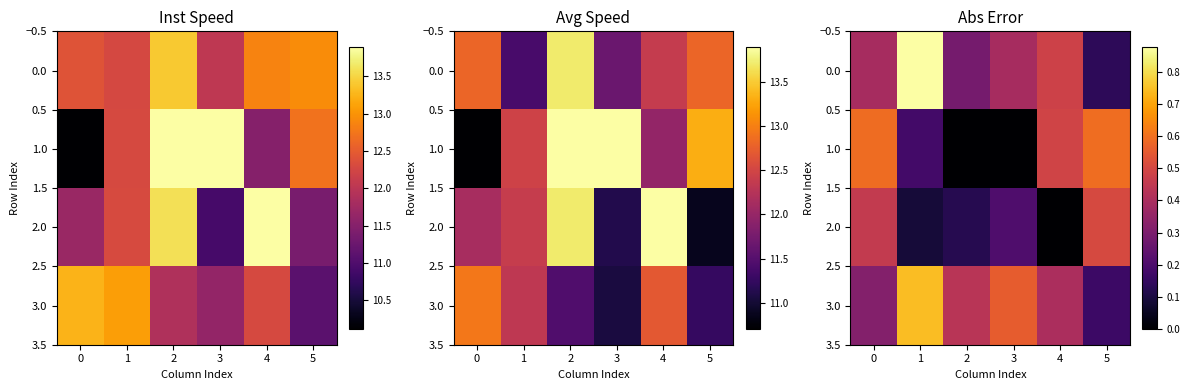

What is the greatest value displayed?

0.9